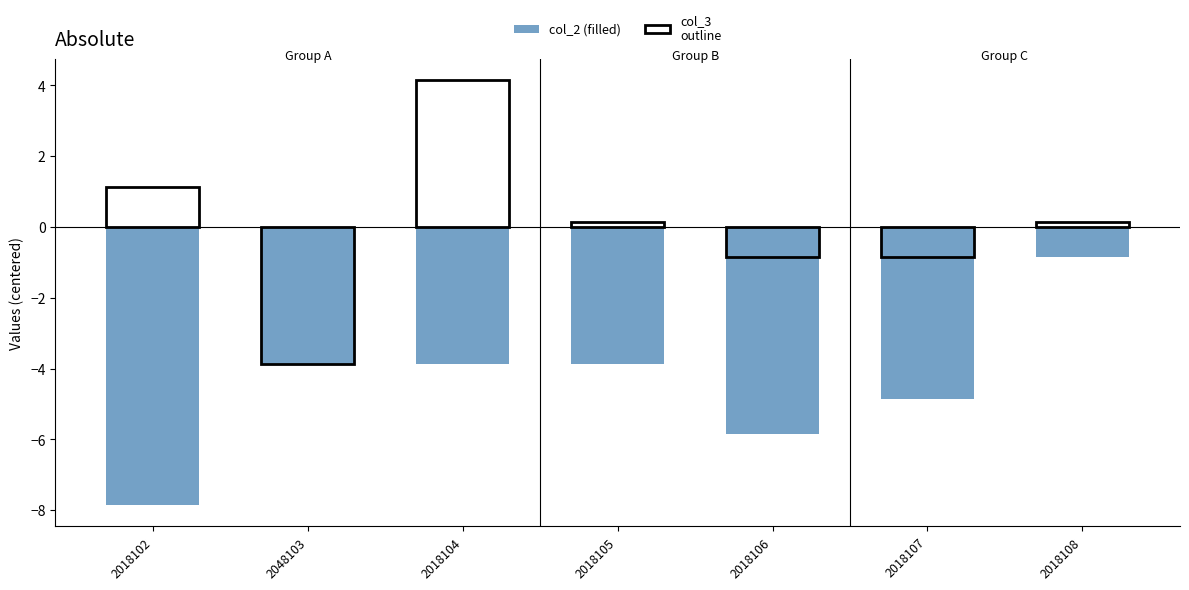

Between 2018102 and 2018105, which is larger?

2018105